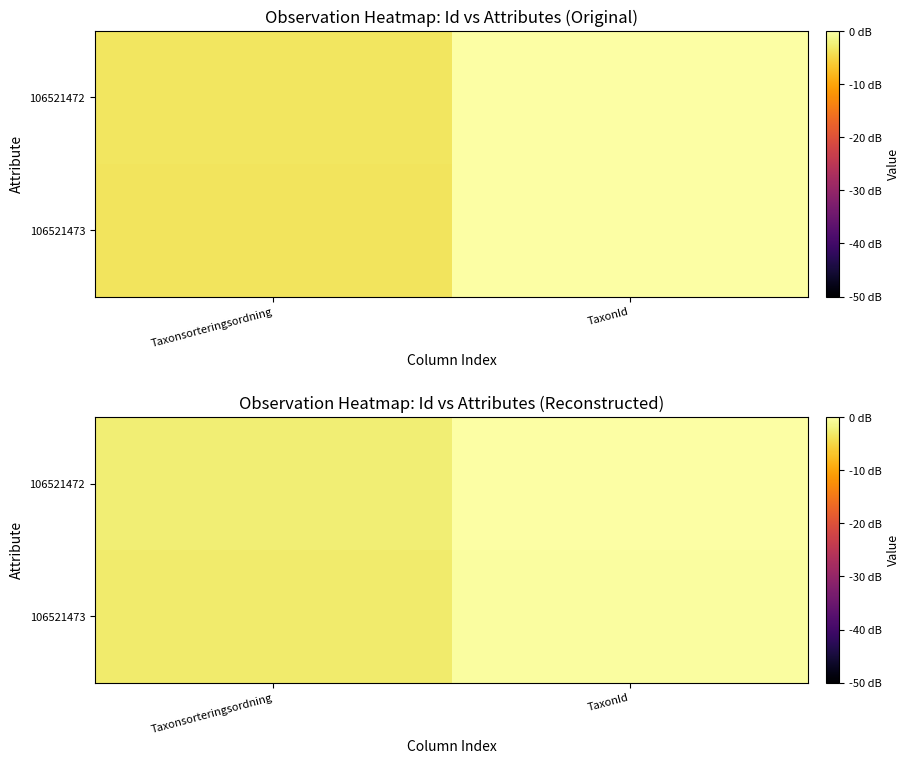

How many data points does each series have?

2